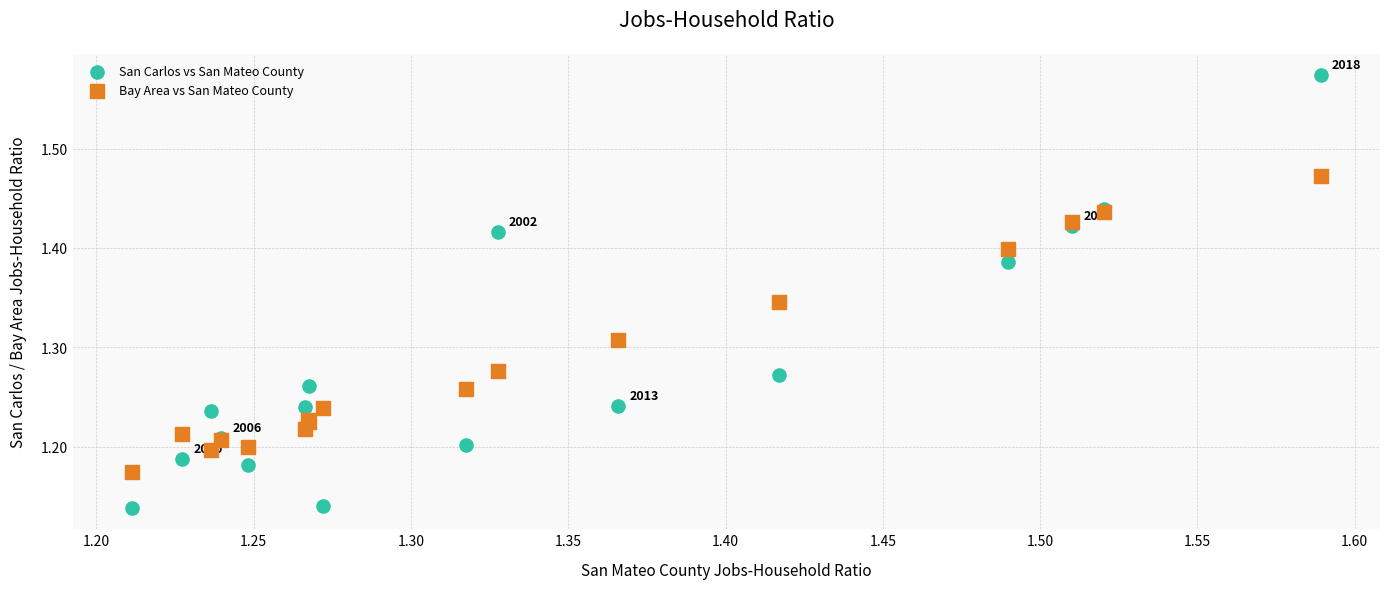

Which series contains the lowest Y value?

San Carlos vs San Mateo County